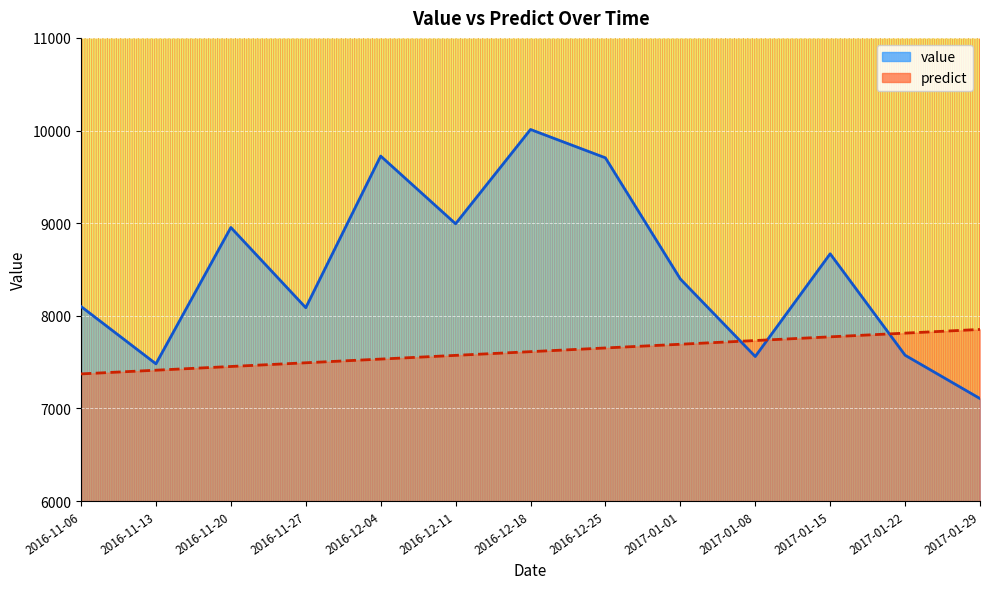

Rank the series by their average value, from highest to lowest.

value, predict